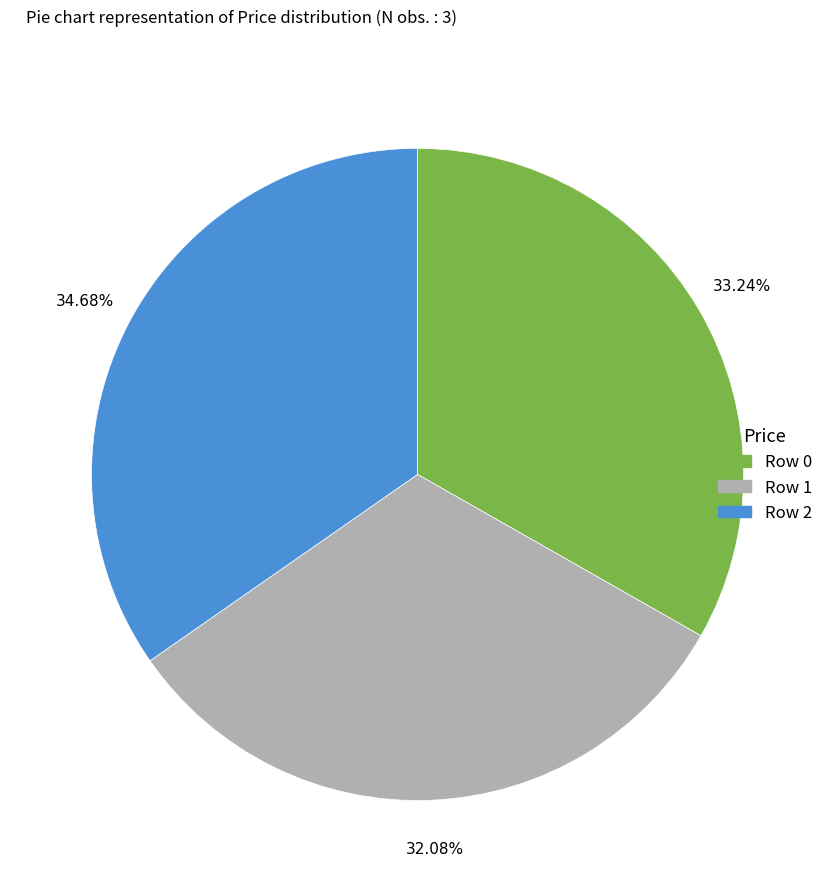

Does any single category account for the majority?

No